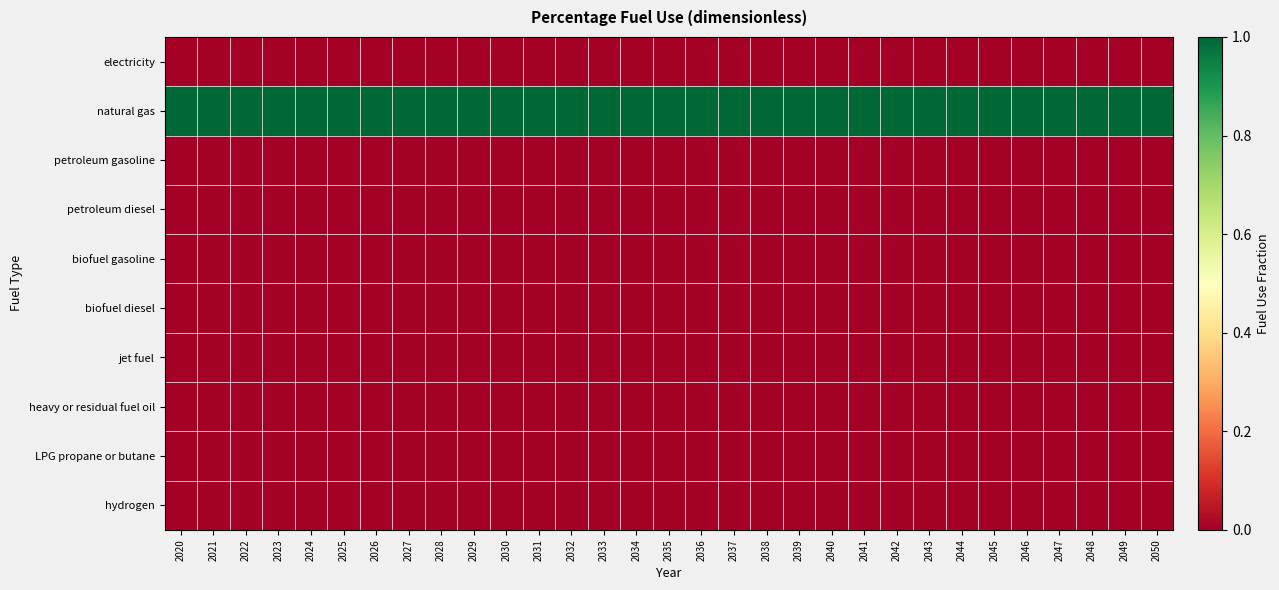

Rank the series by their maximum value, from highest to lowest.

natural gas, electricity, petroleum gasoline, petroleum diesel, biofuel gasoline, biofuel diesel, jet fuel, heavy or residual fuel oil, LPG propane or butane, hydrogen